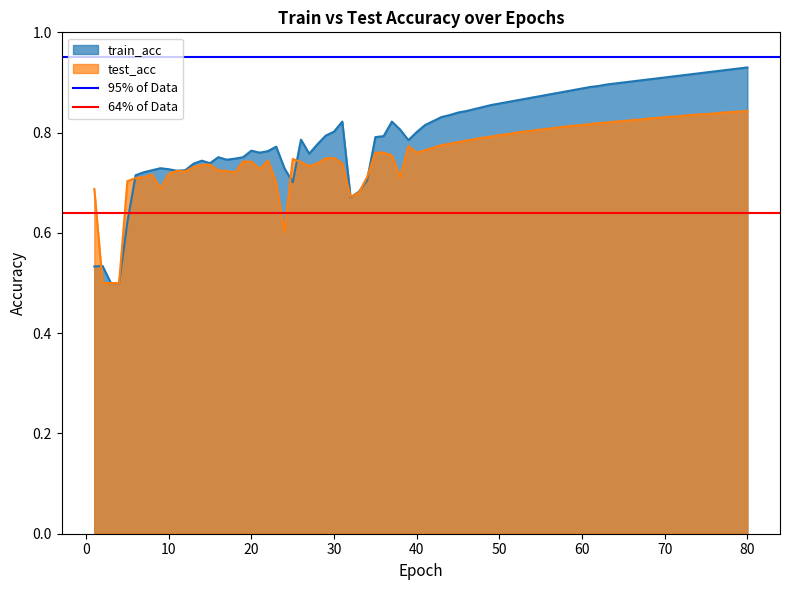

What is the difference between the highest and lowest values at 0?

0.3